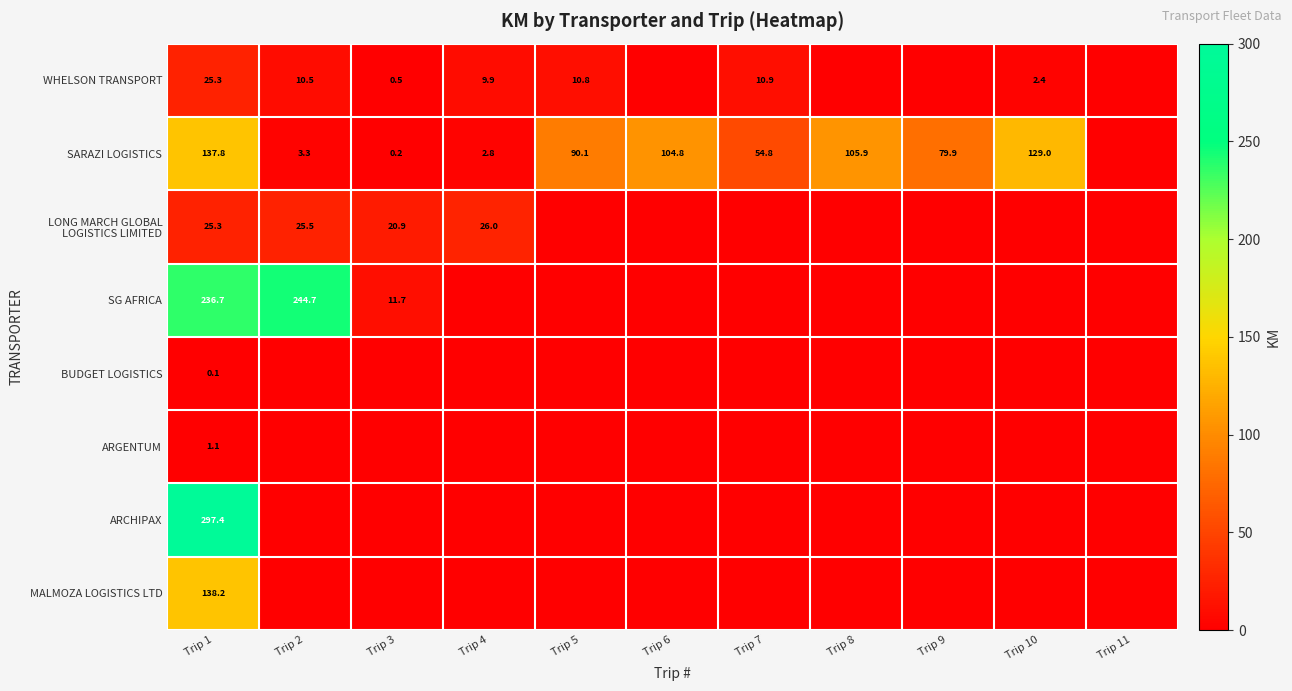

What is the sum of the WHELSON TRANSPORT values at Trip 10 and Trip 4?

12.3